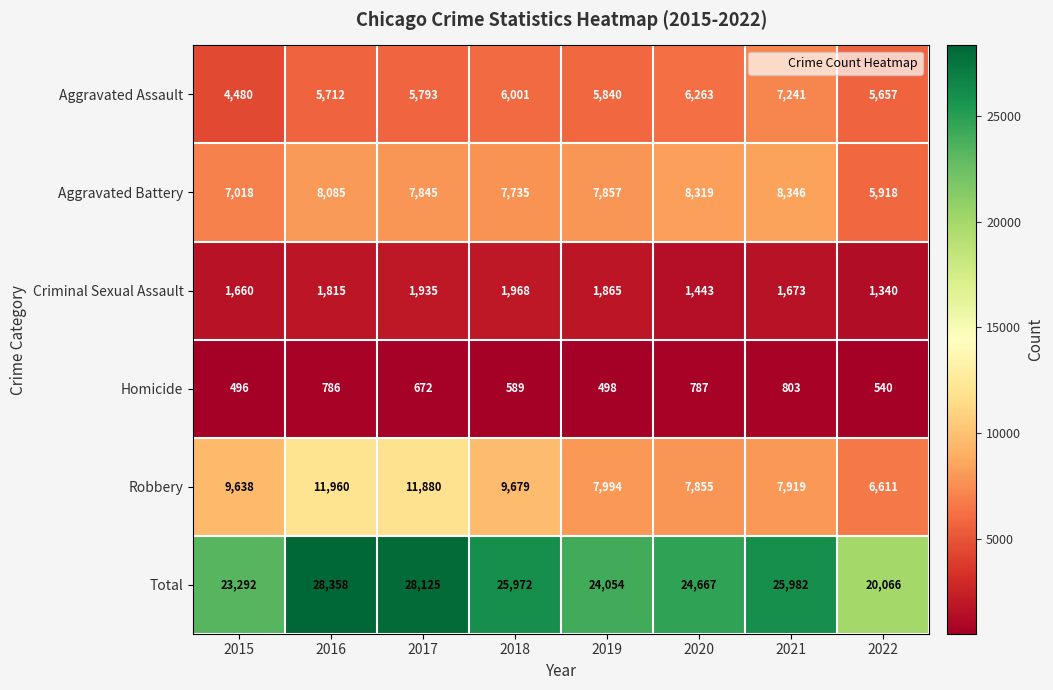

At which label is Homicide closest to 649?

2017